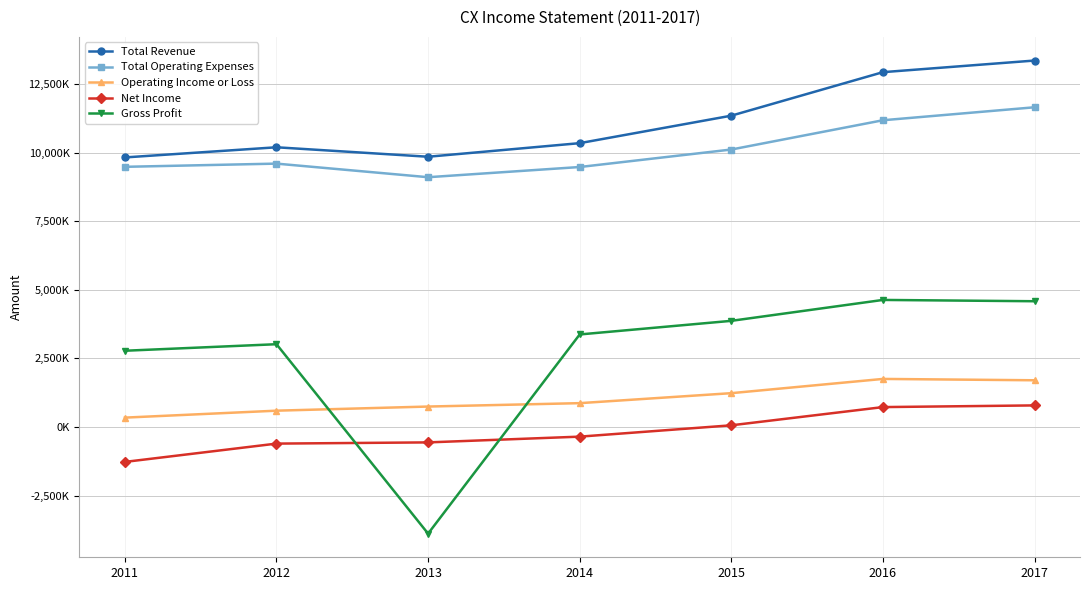

Does the chart have visible grid lines?

Yes